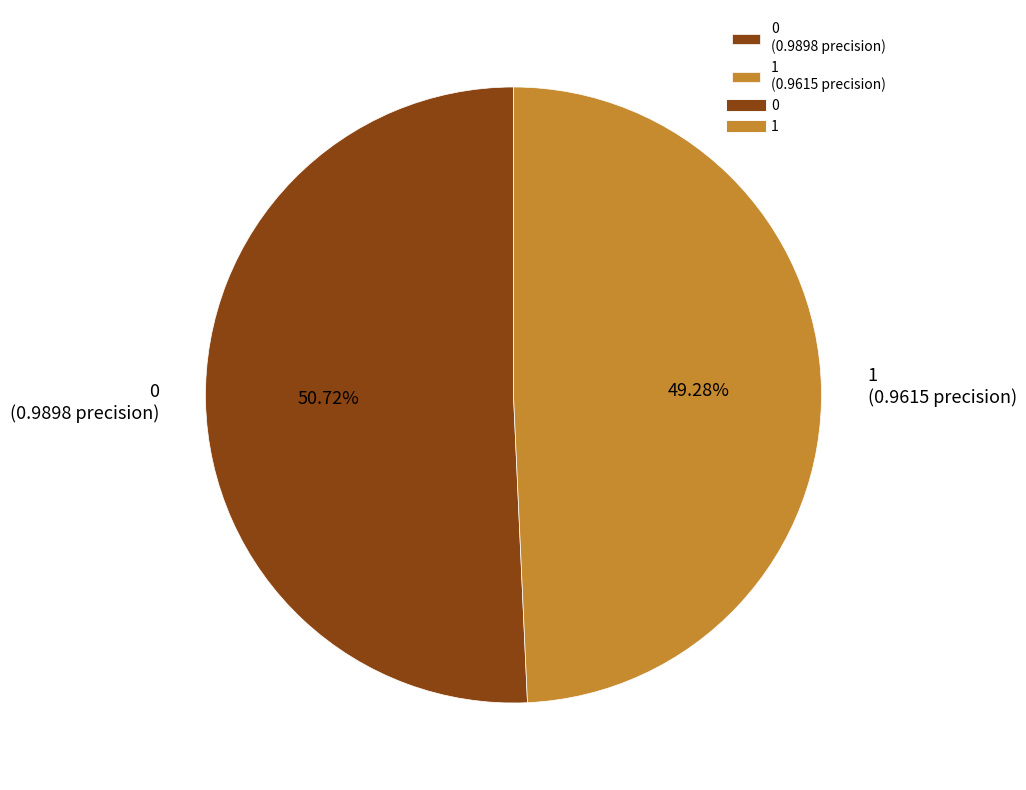

Rank the categories by value from lowest to highest.

1, 0